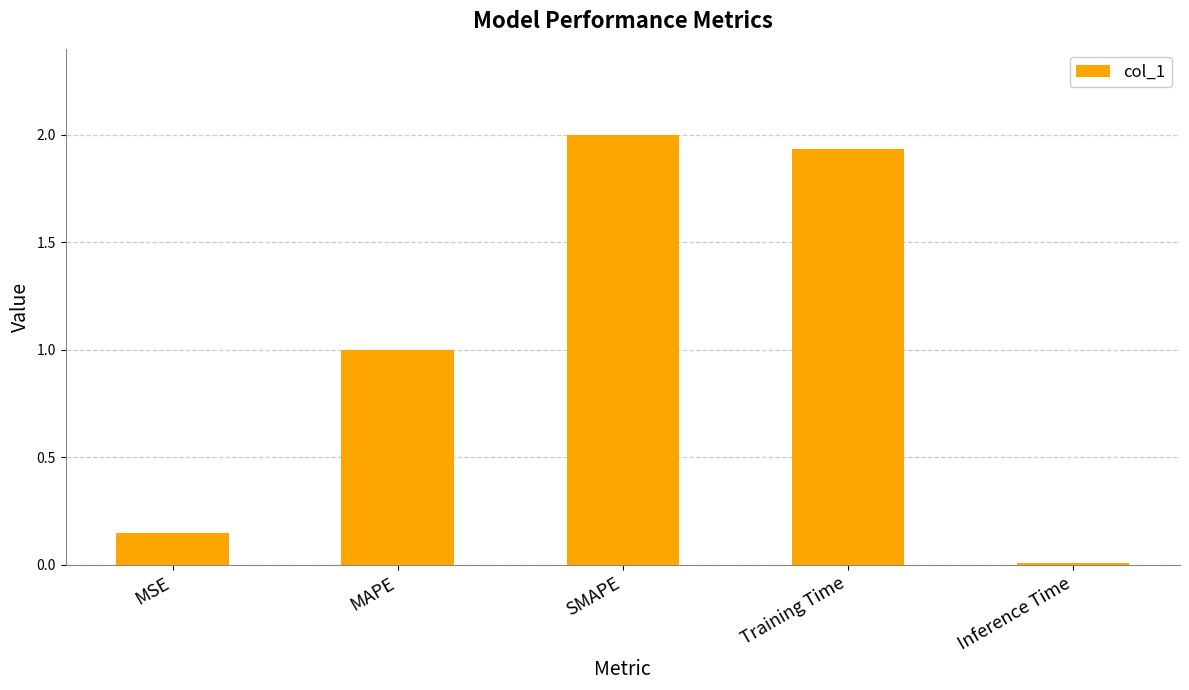

The chart shows a value of 1.1 at SMAPE. True or false?

False